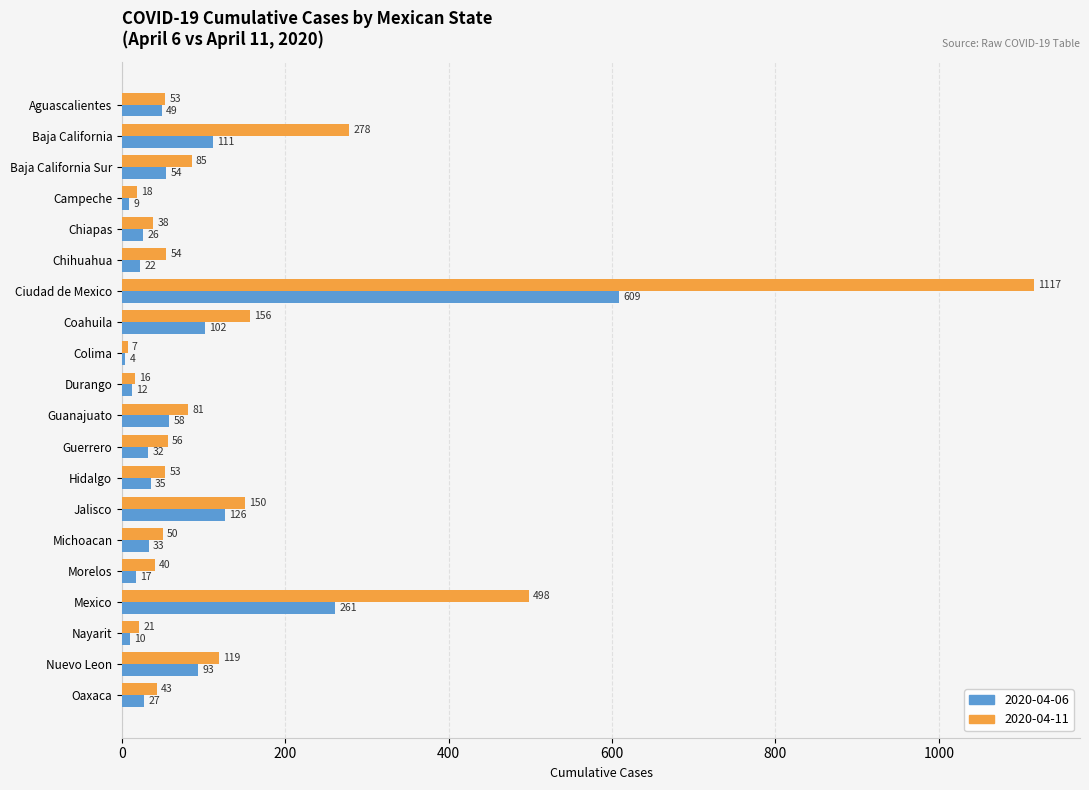

At how many categories does at least one series exceed 287?

2